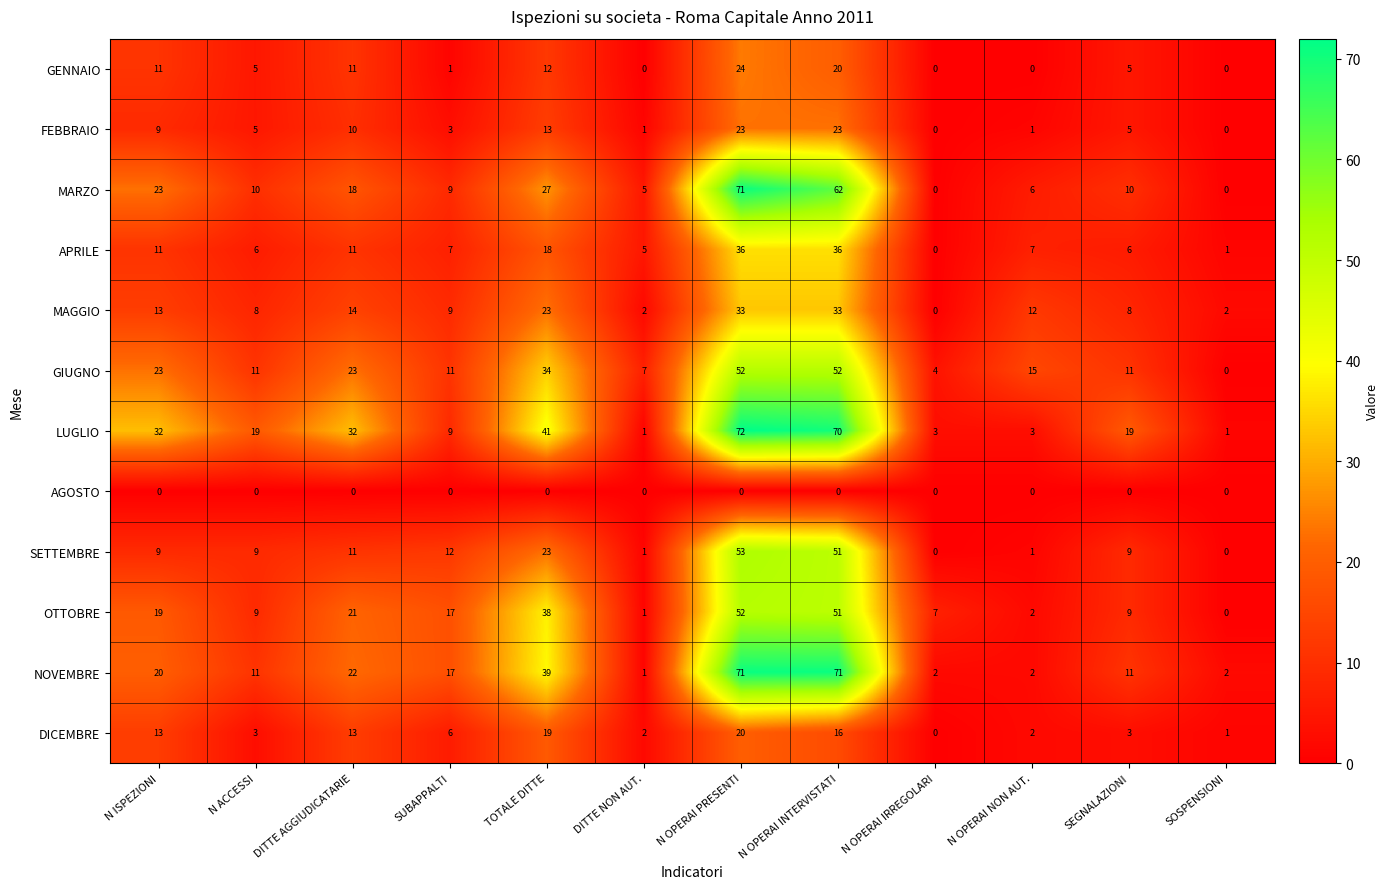

What is the sum of the MAGGIO values at TOTALE DITTE and DITTE AGGIUDICATARIE?

37